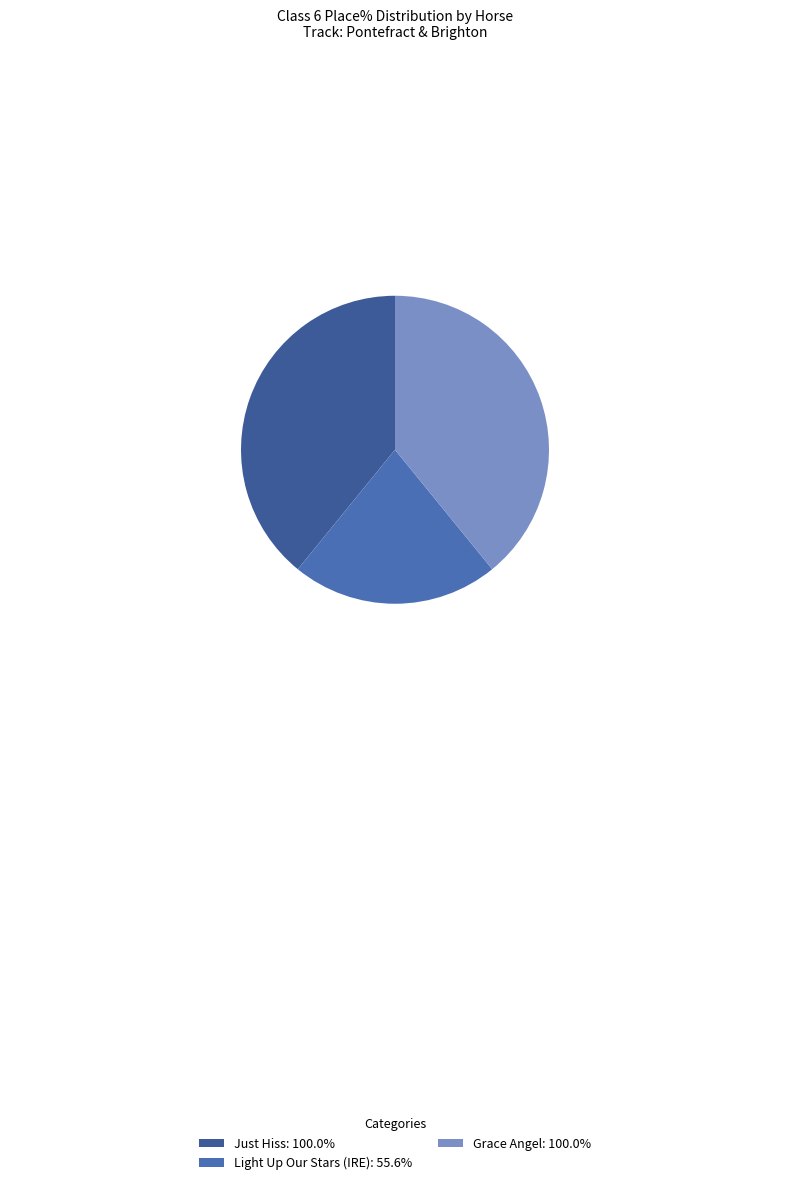

How many segments does this pie chart have?

3